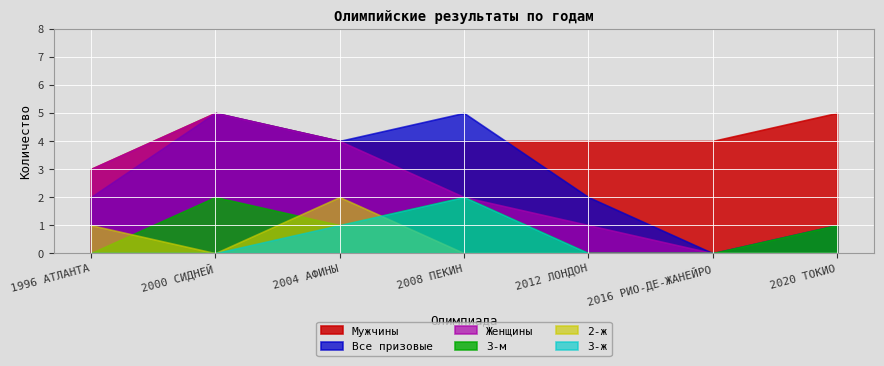

How many series are shown in this chart?

6